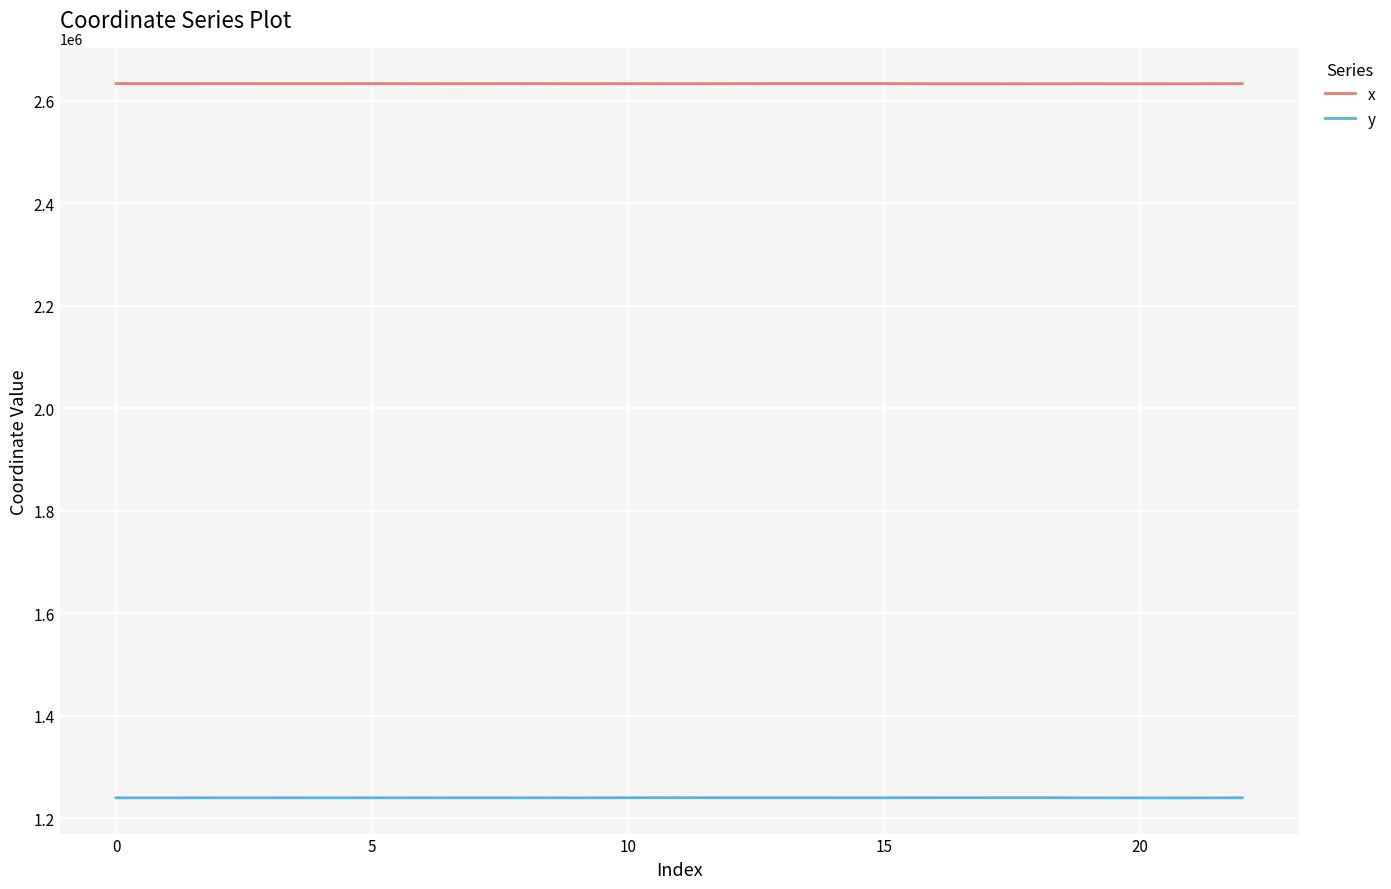

What is the average value of the x series?

2633060.6